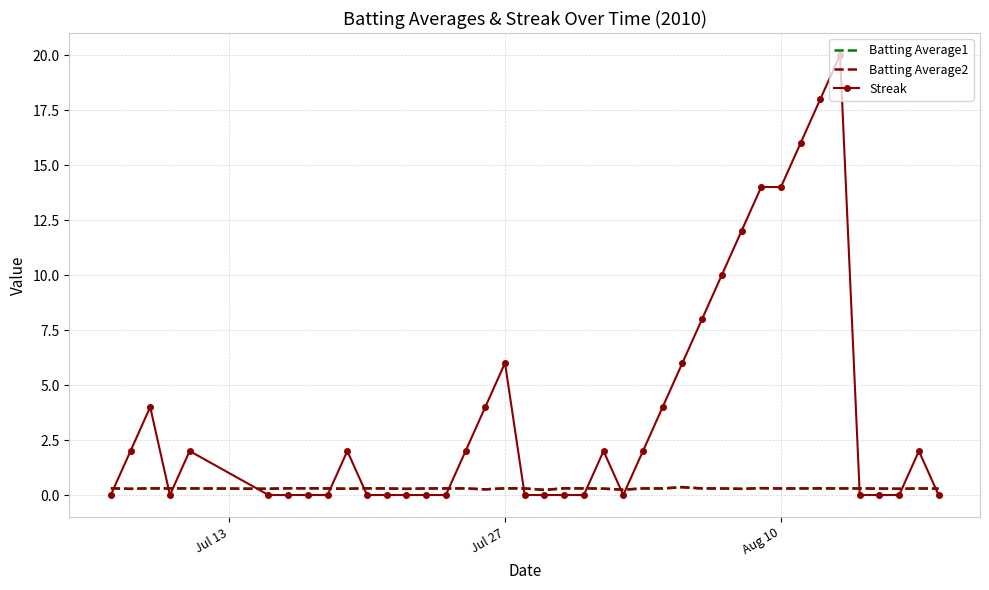

Which series has the widest spread of values?

Streak